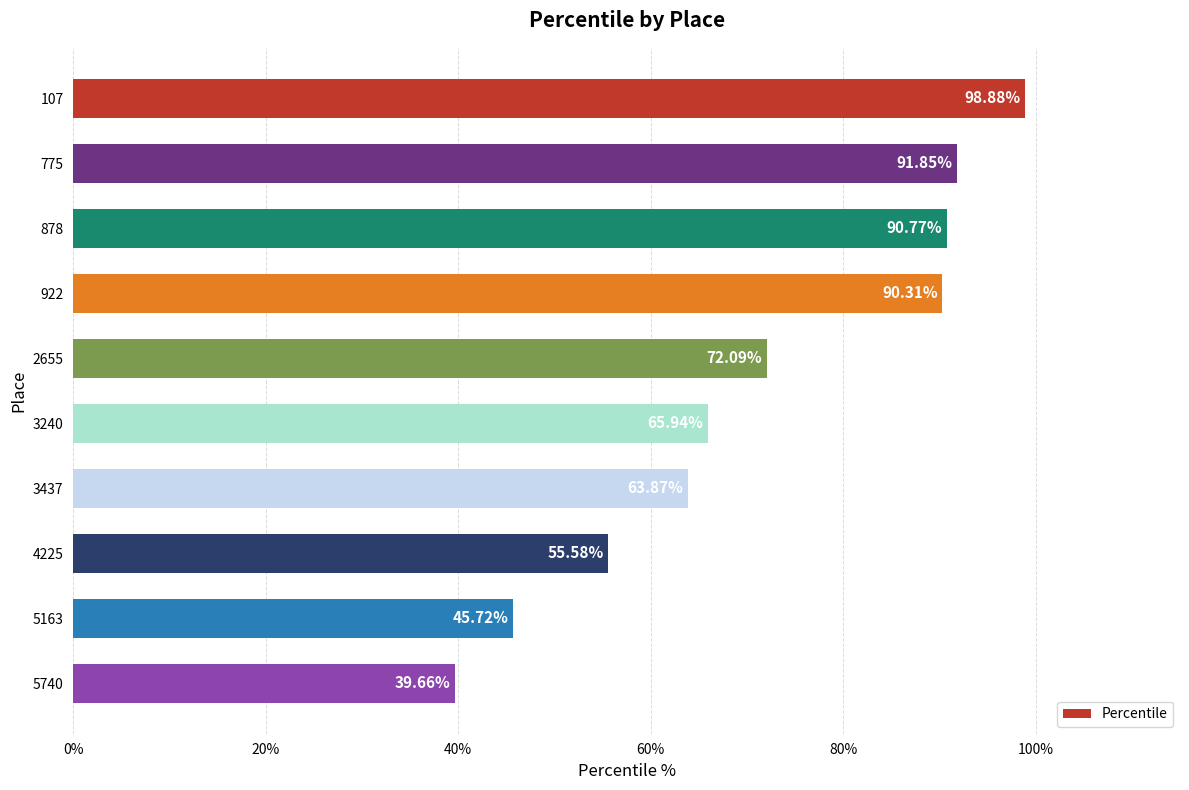

Rank the categories by value from highest to lowest.

107, 775, 878, 922, 2655, 3240, 3437, 4225, 5163, 5740